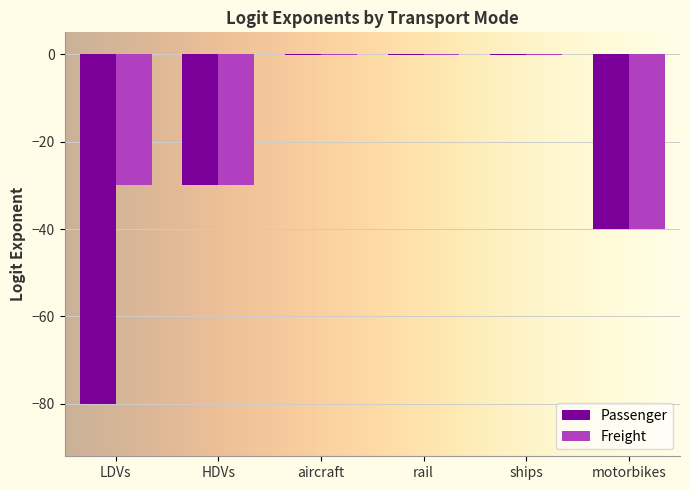

How many distinct data groups are displayed?

2